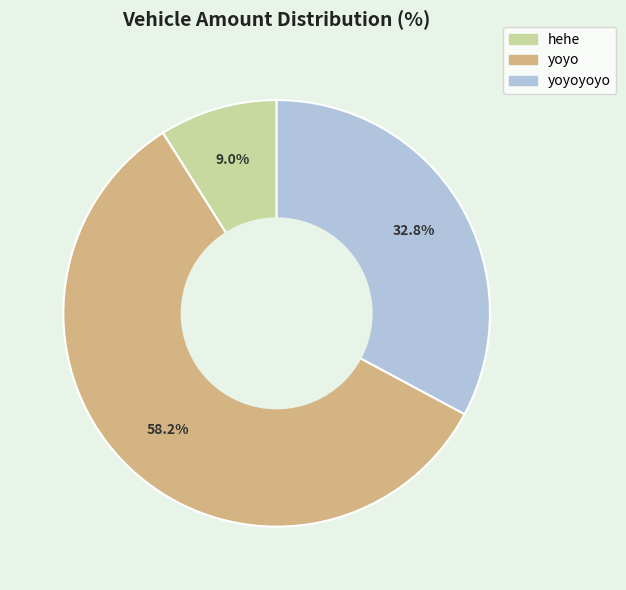

Is there a majority slice in this chart?

Yes